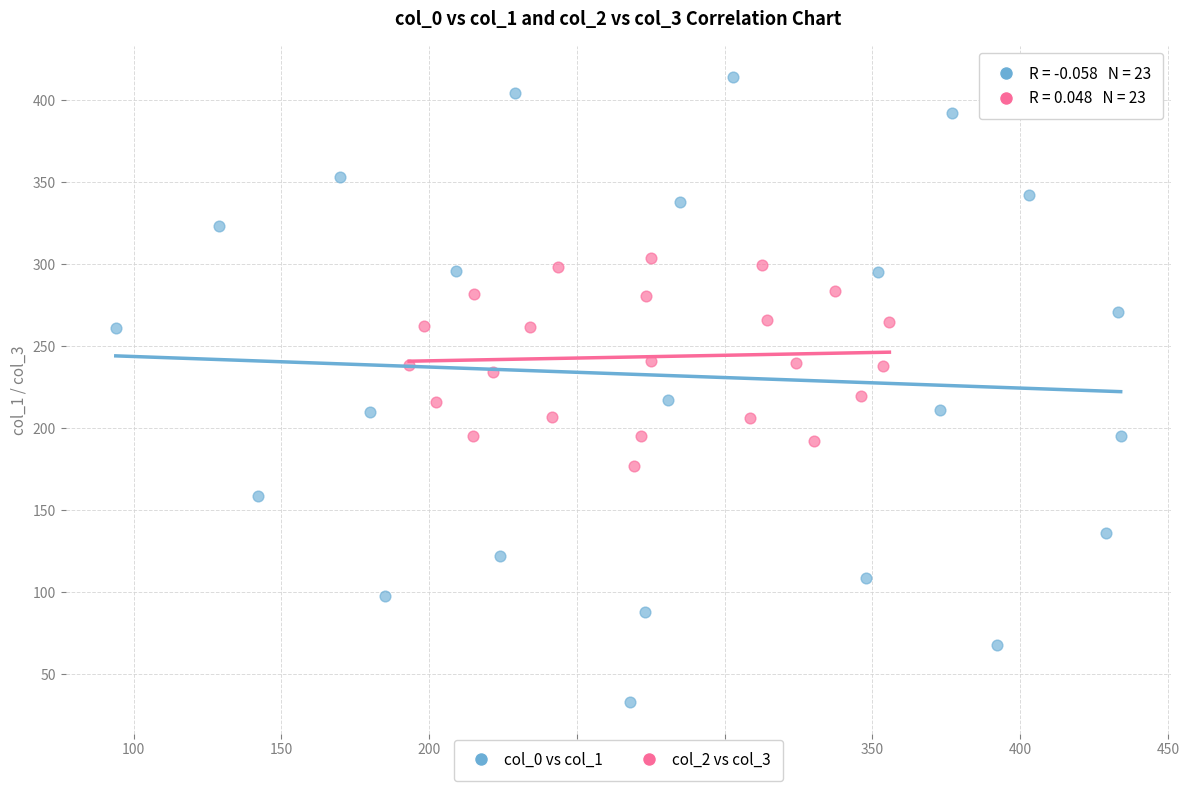

Which series reaches the maximum Y coordinate?

col_0 vs col_1